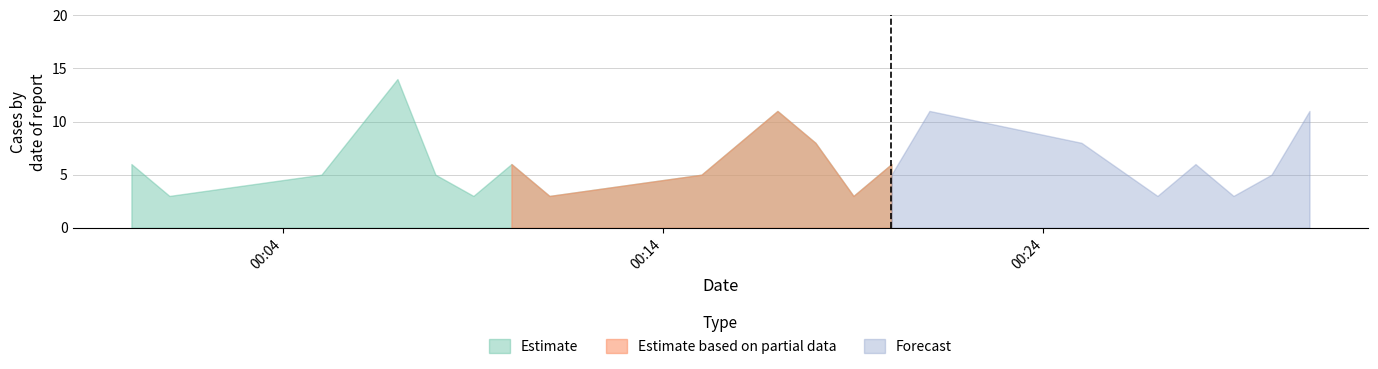

Which has a higher value, 2019-12-01 00:07:00 or 2019-12-01 00:05:00?

2019-12-01 00:07:00